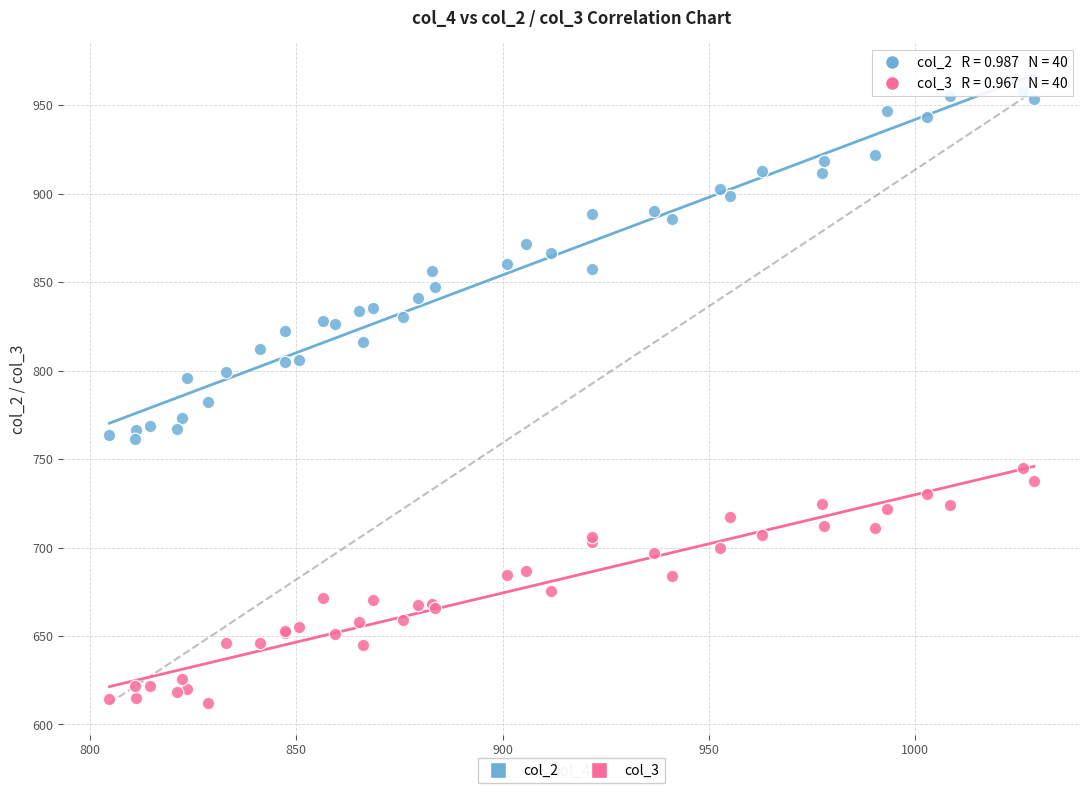

Which series reaches the minimum Y coordinate?

col_3